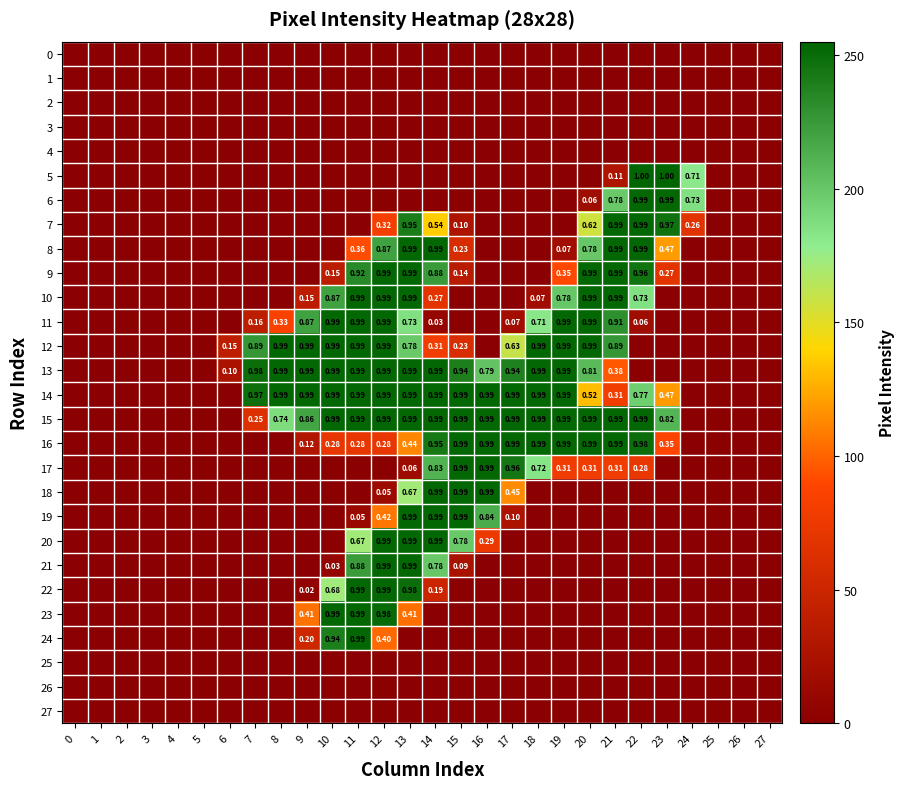

Between 18 and 26, which series saw the biggest shift?

12